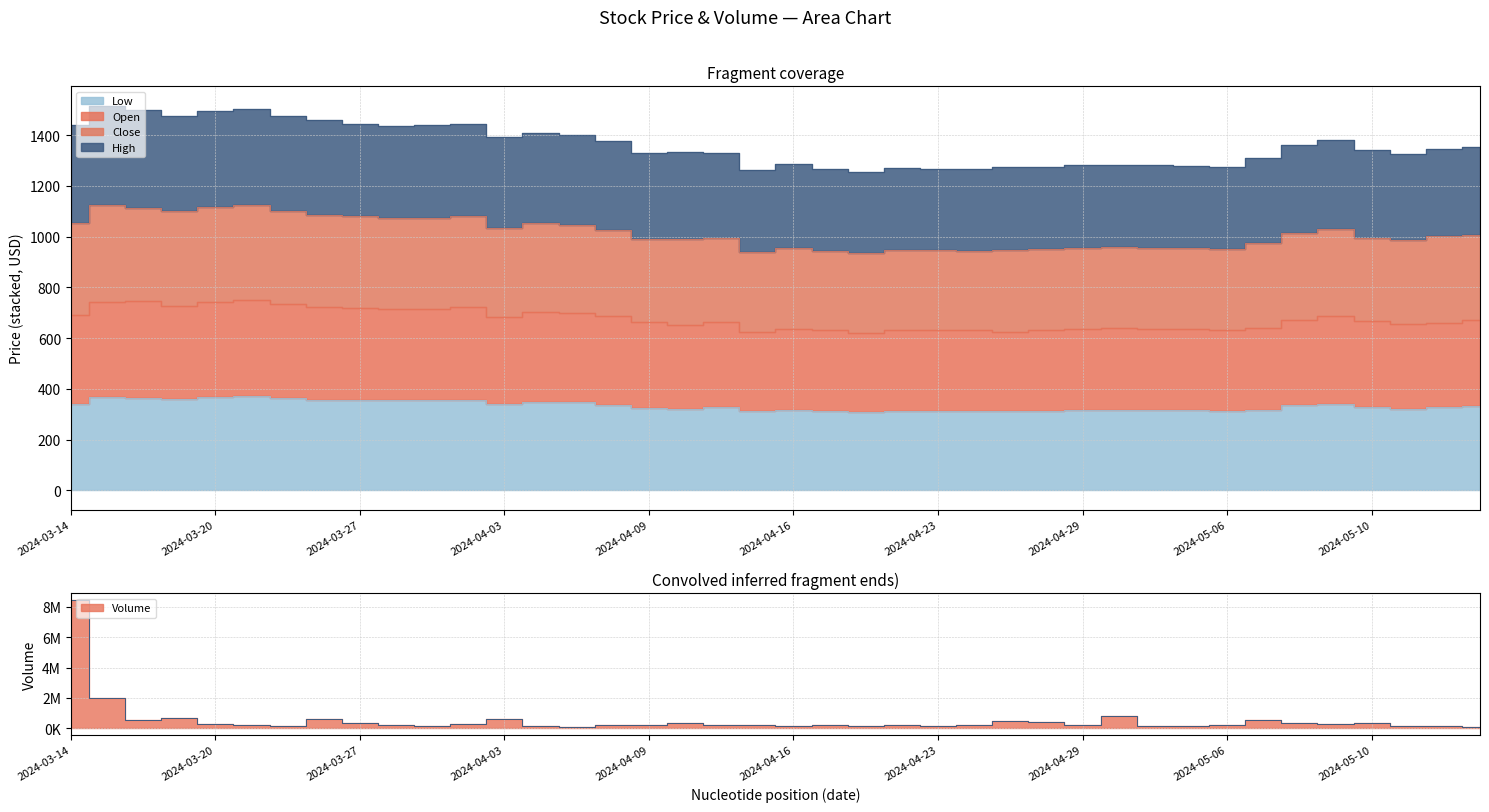

True or false: Low has more than 0 interior local peaks.

True